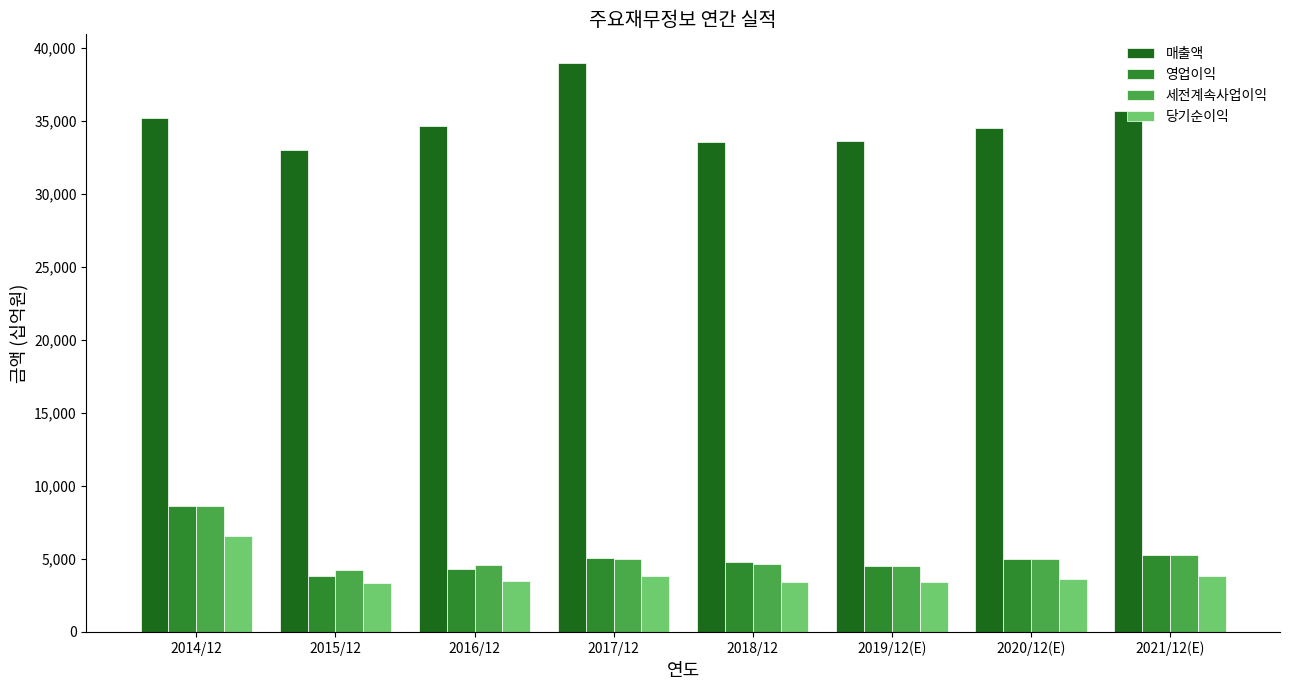

What is the spread (max minus min) of values at 2020/12(E)?

30843